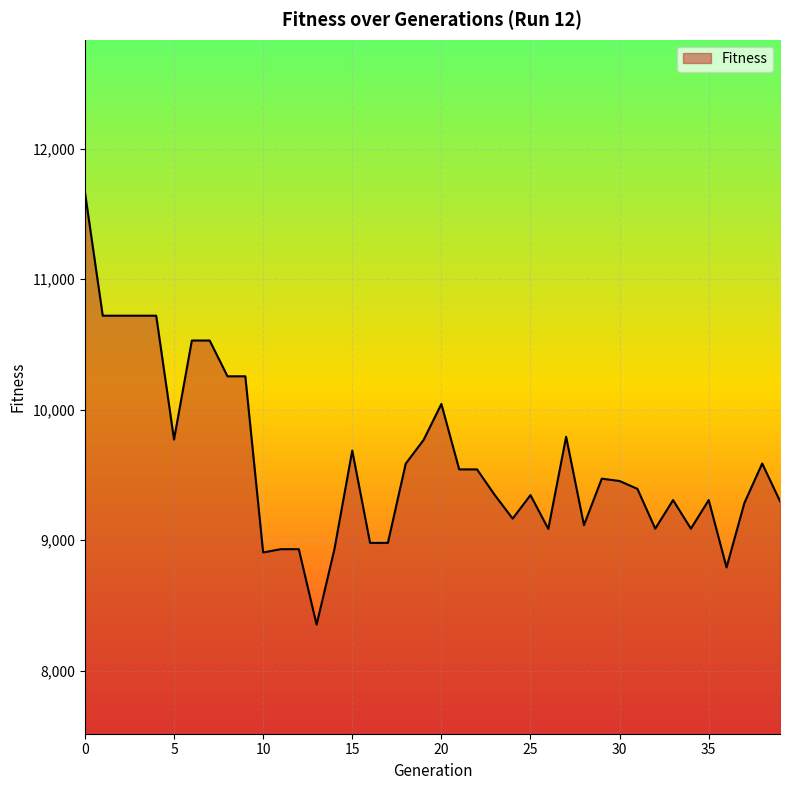

How many lines are shown in the chart?

1